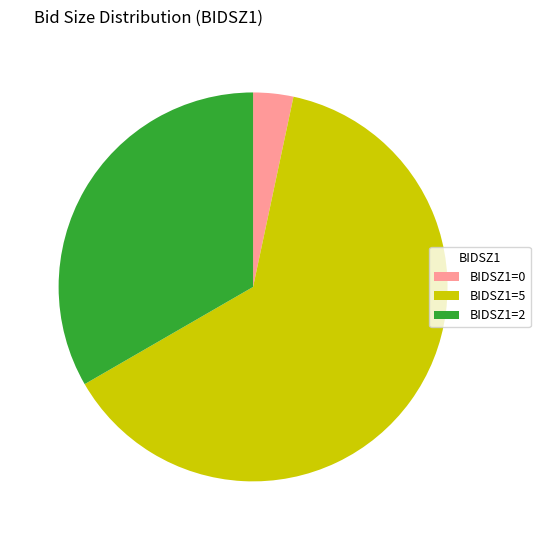

Which slice is the largest?

BIDSZ1=5